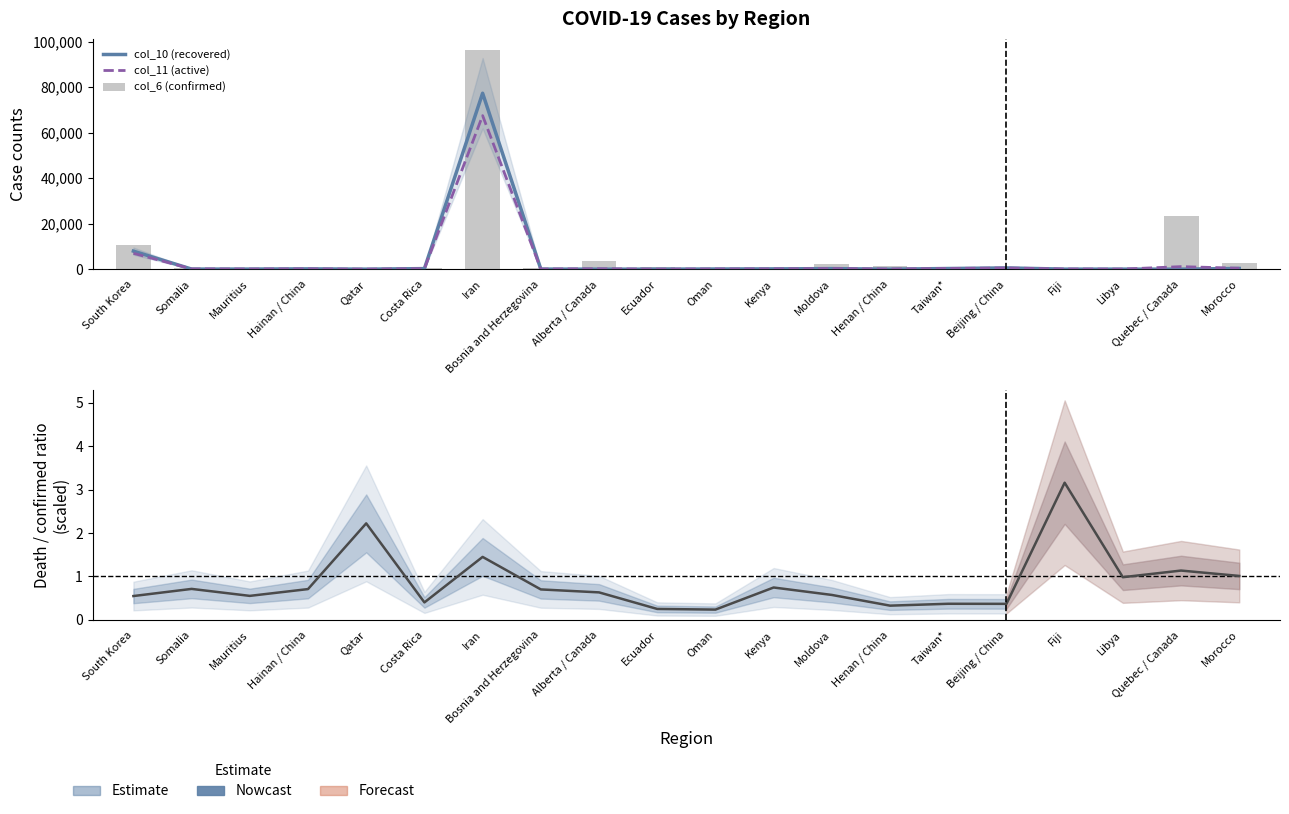

What is the difference between the highest and lowest values at Morocco?

2684.0